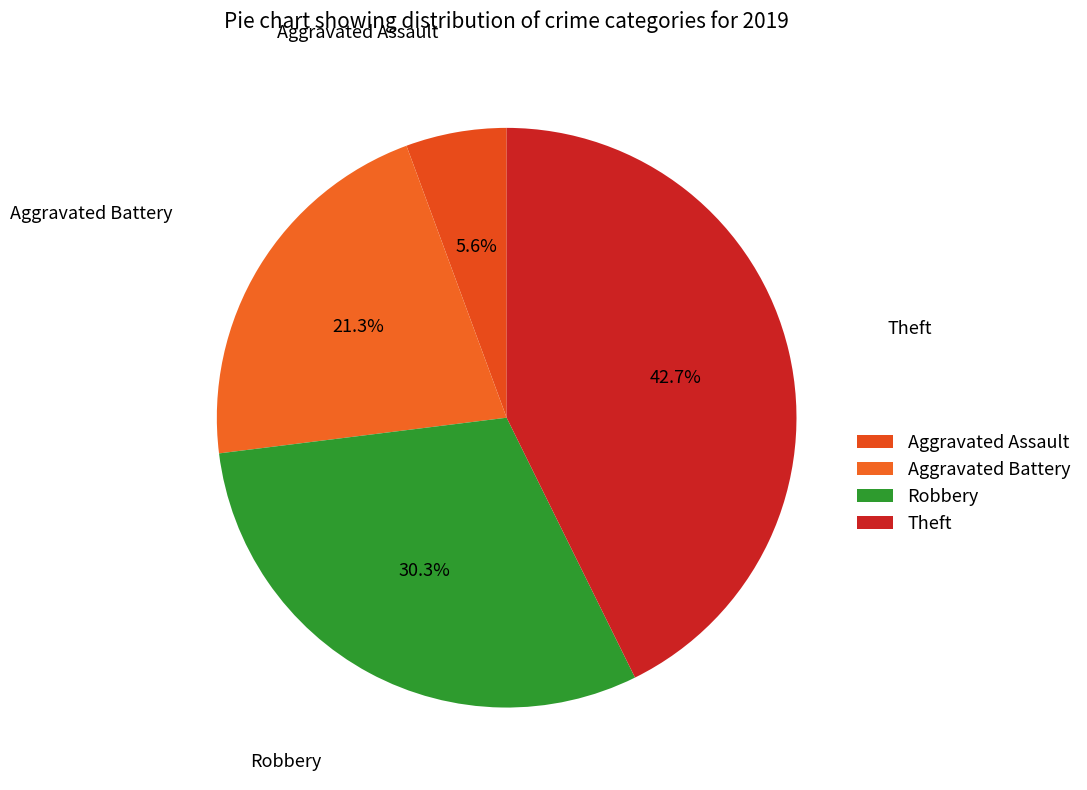

How much of the chart is everything except Aggravated Battery?

78.7%